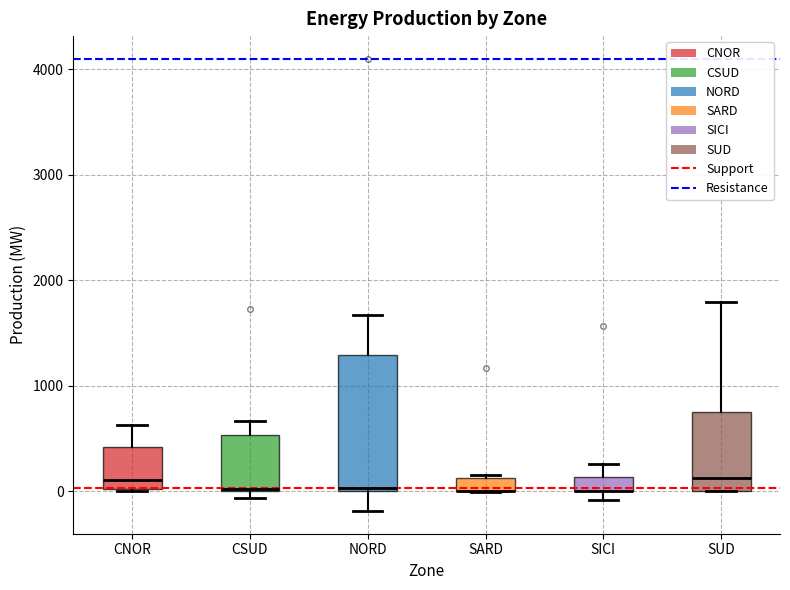

Where is the upper edge of the box for CSUD on the y-axis? The values are not printed on the chart, so give them approximately, as read against the axis.

500